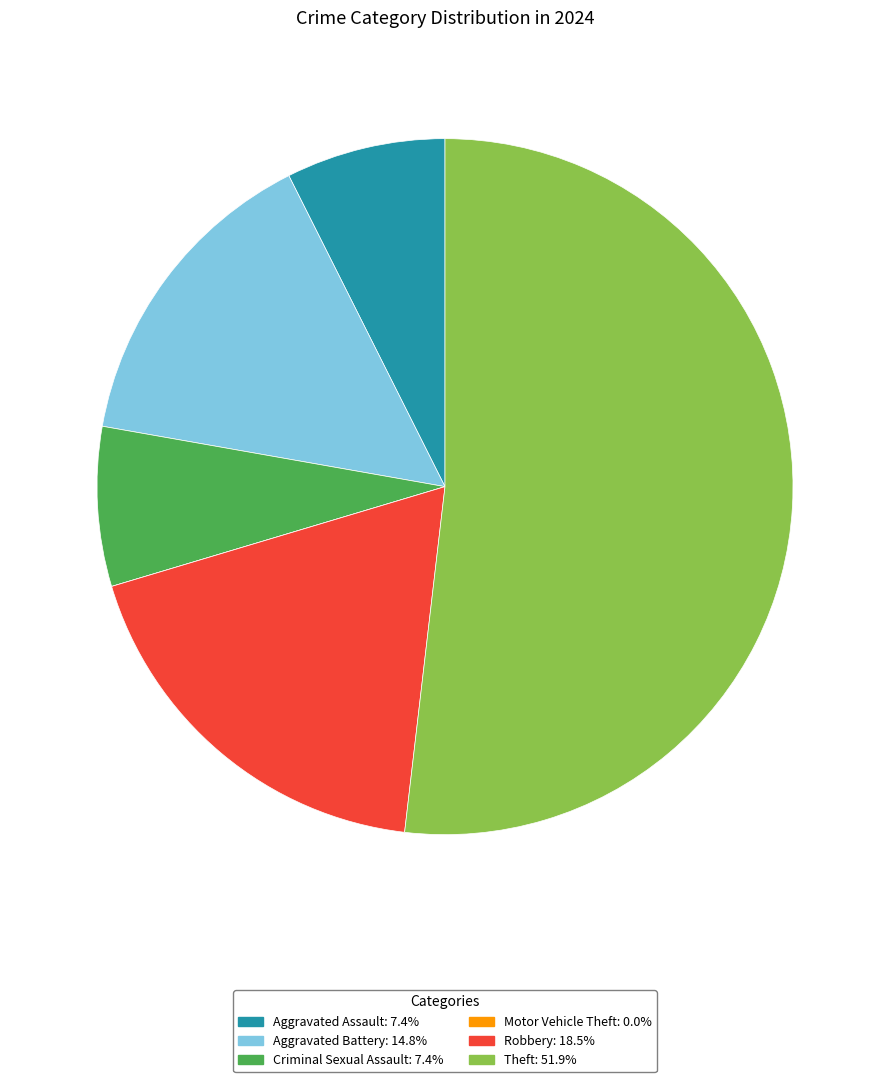

Which slice represents more than half of the pie?

Theft